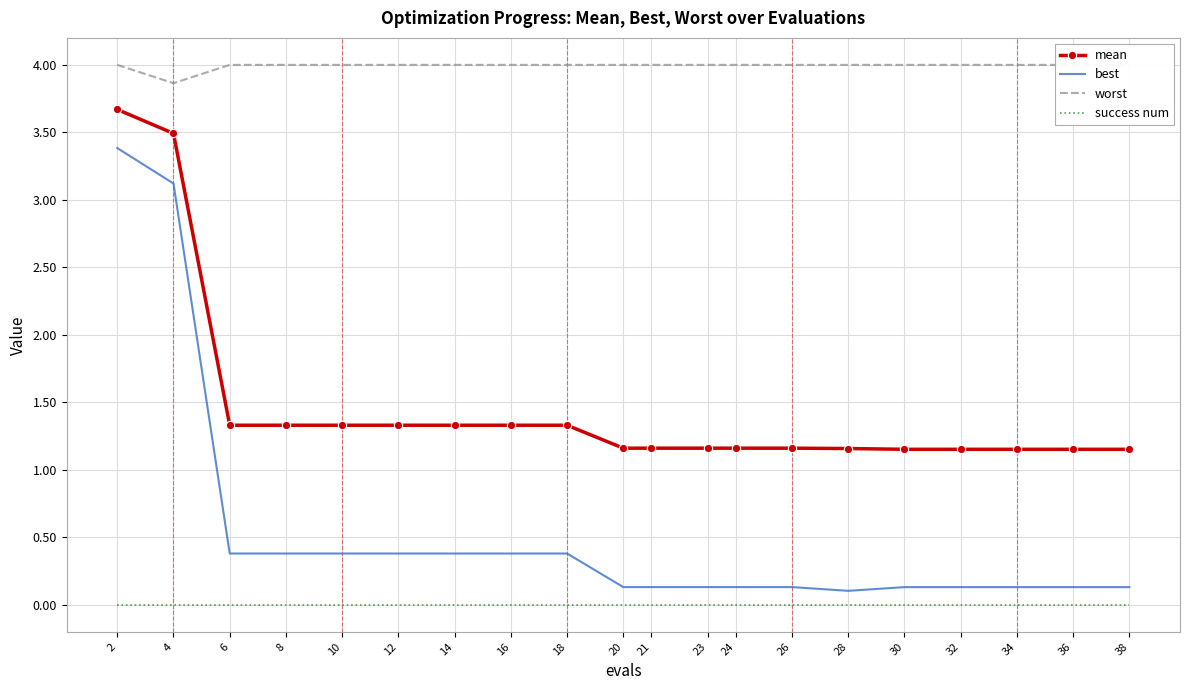

Reading left to right, transcribe all the data shown in this chart.

mean: 3.7	3.5	1.3	1.3	1.3	1.3	1.3	1.3	1.3	1.2	1.2	1.2	1.2	1.2	1.2	1.2	1.2	1.2	1.2	1.2
best: 3.4	3.1	0.4	0.4	0.4	0.4	0.4	0.4	0.4	0.1	0.1	0.1	0.1	0.1	0.1	0.1	0.1	0.1	0.1	0.1
worst: 4.0	3.9	4.0	4.0	4.0	4.0	4.0	4.0	4.0	4.0	4.0	4.0	4.0	4.0	4.0	4.0	4.0	4.0	4.0	4.0
success num: 0.0	0.0	0.0	0.0	0.0	0.0	0.0	0.0	0.0	0.0	0.0	0.0	0.0	0.0	0.0	0.0	0.0	0.0	0.0	0.0